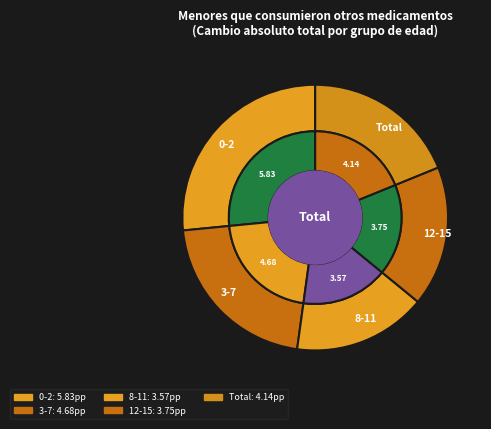

Is Total the majority of the pie?

No